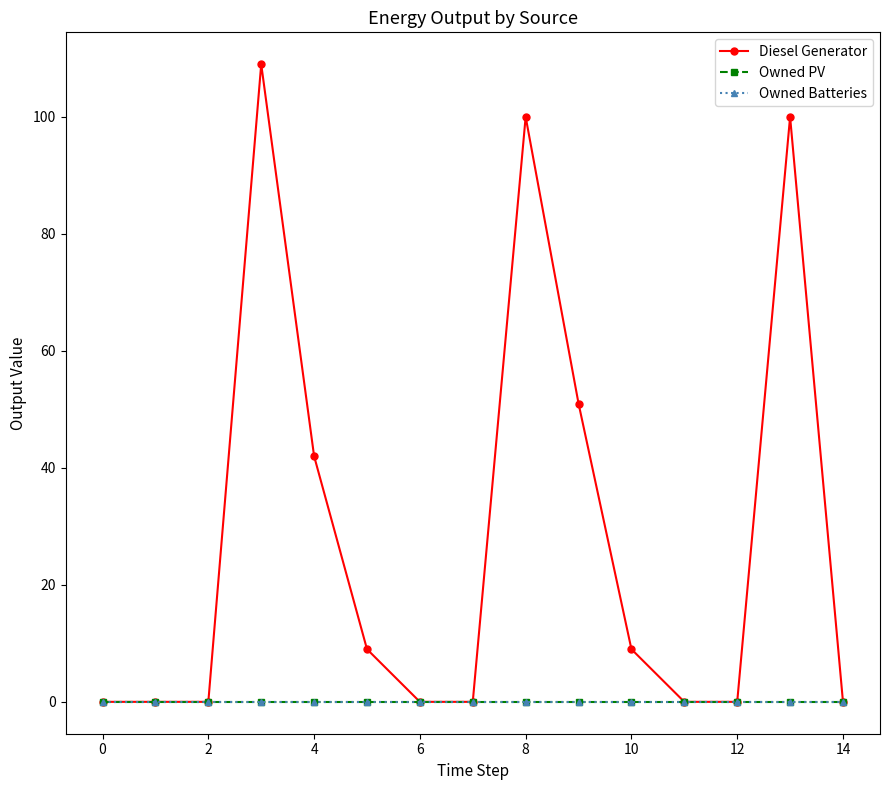

How many lines are shown in the chart?

3